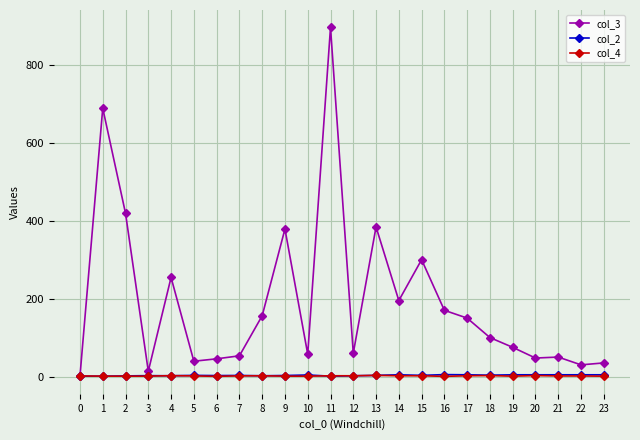

Does the chart display data point markers on the line(s)?

Yes